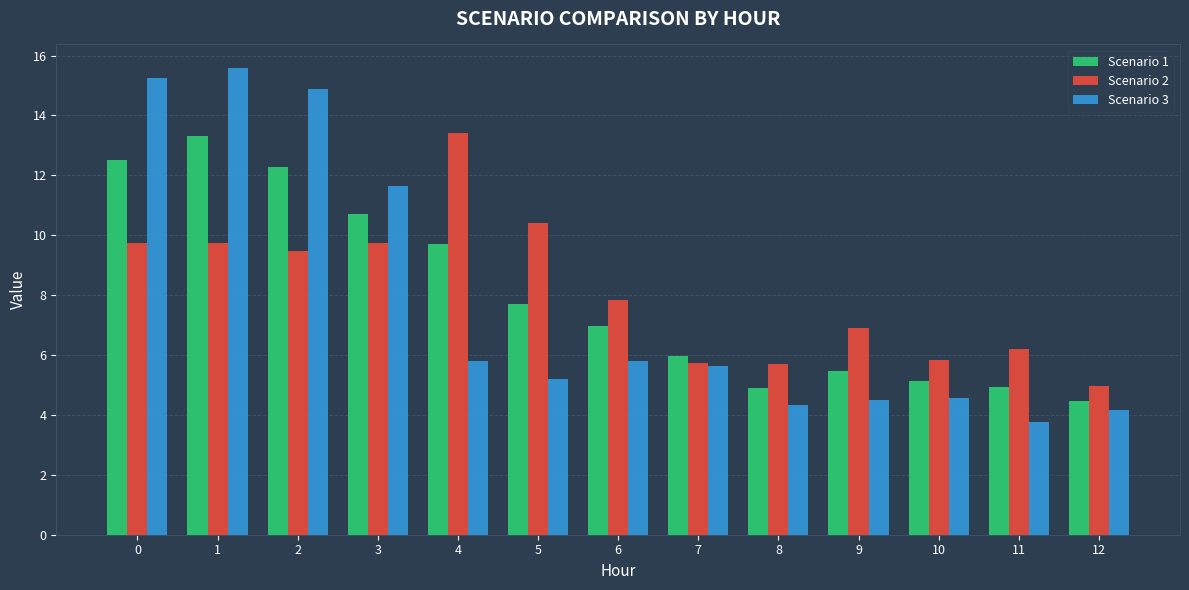

How many values in the Scenario 3 series exceed 5?

8